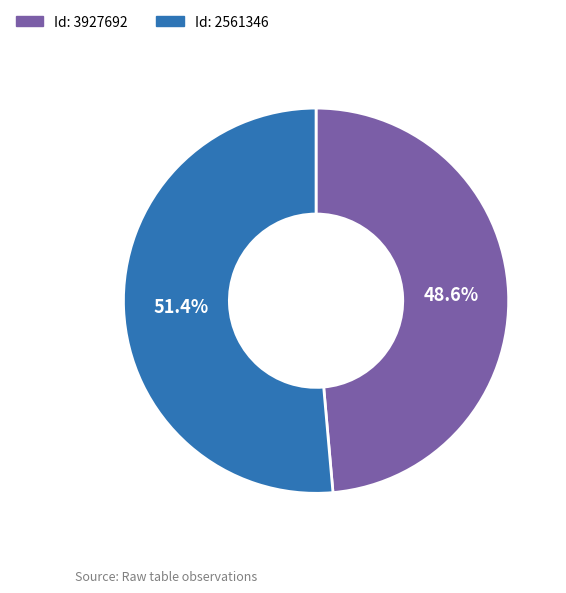

Does any single category account for the majority?

Yes